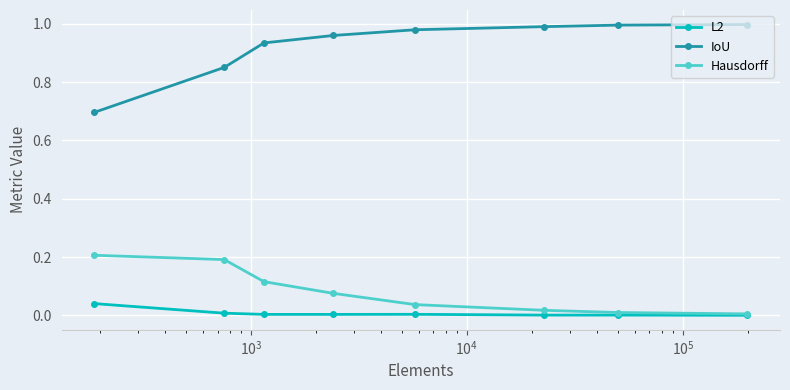

True or false: Hausdorff and IoU intersect in this chart.

False